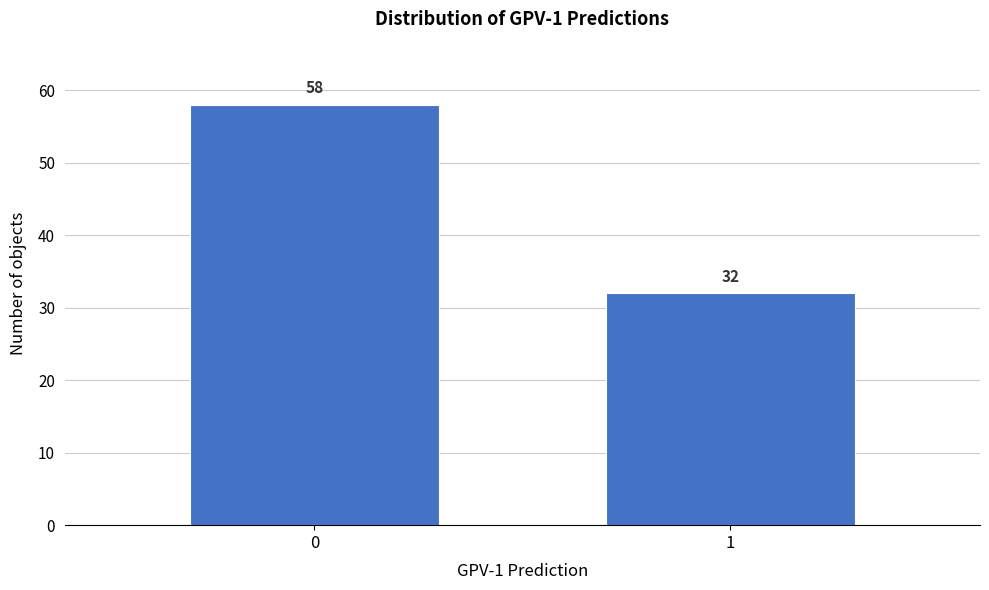

Reading right to left, what are all the values shown in this chart?

1=32	0=58